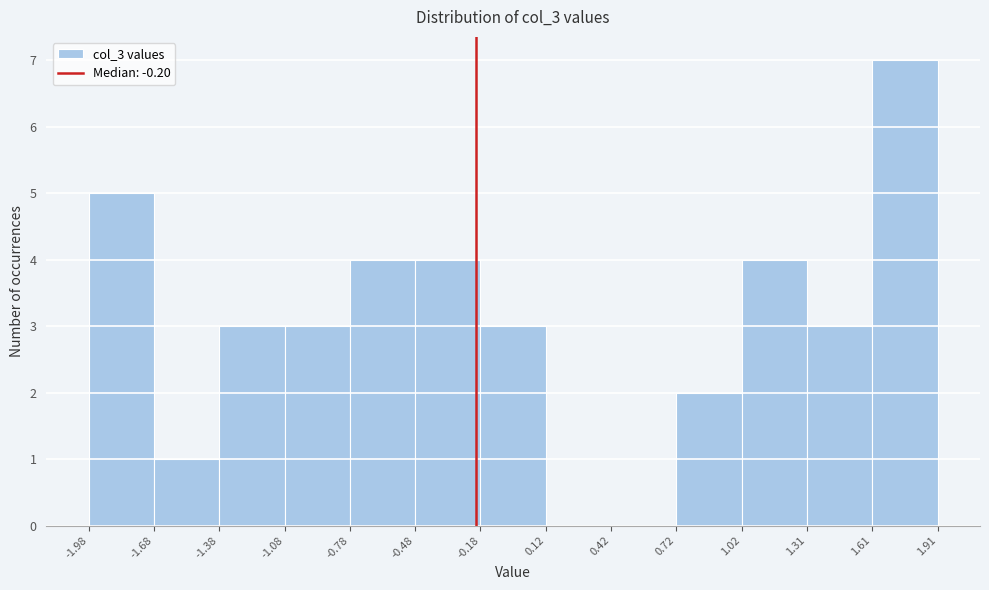

Reading left to right, list every bar in this chart as the range it spans on the x-axis followed by its height. The values are not printed on the chart, so give them approximately, as read against the axis.

-1.98 to -1.68: 5
-1.68 to -1.38: 1
-1.38 to -1.08: 3
-1.08 to -0.78: 3
-0.78 to -0.48: 4
-0.48 to -0.18: 4
-0.18 to 0.12: 3
0.12 to 0.42: 0
0.42 to 0.72: 0
0.72 to 1.02: 2
1.02 to 1.31: 4
1.31 to 1.61: 3
1.61 to 1.91: 7